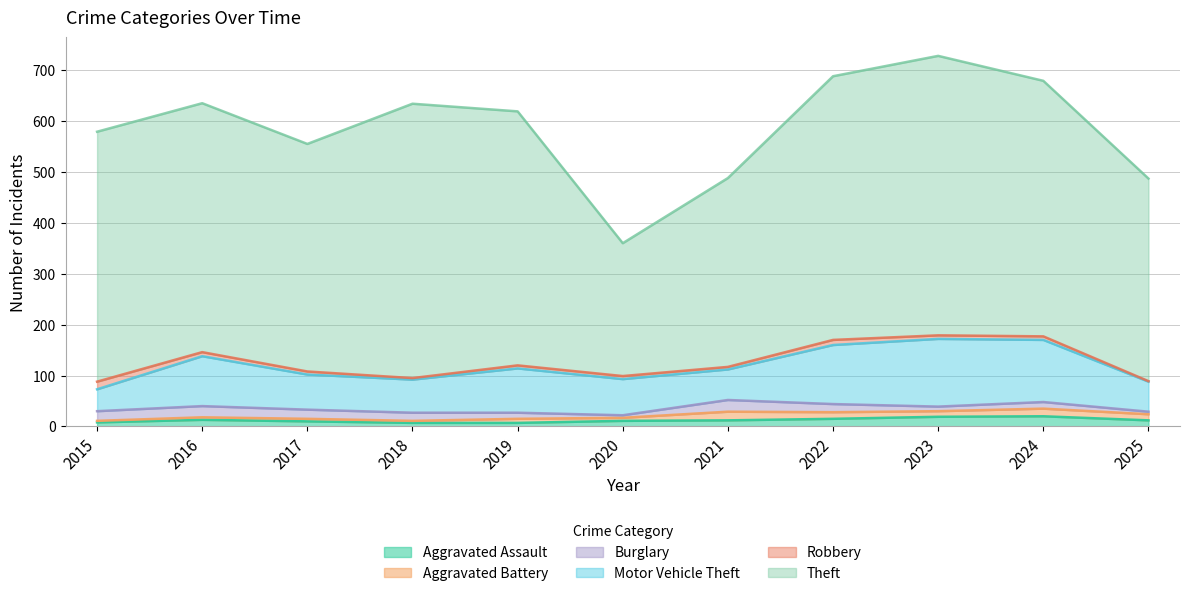

Where is Burglary nearest to the value 14?

2024